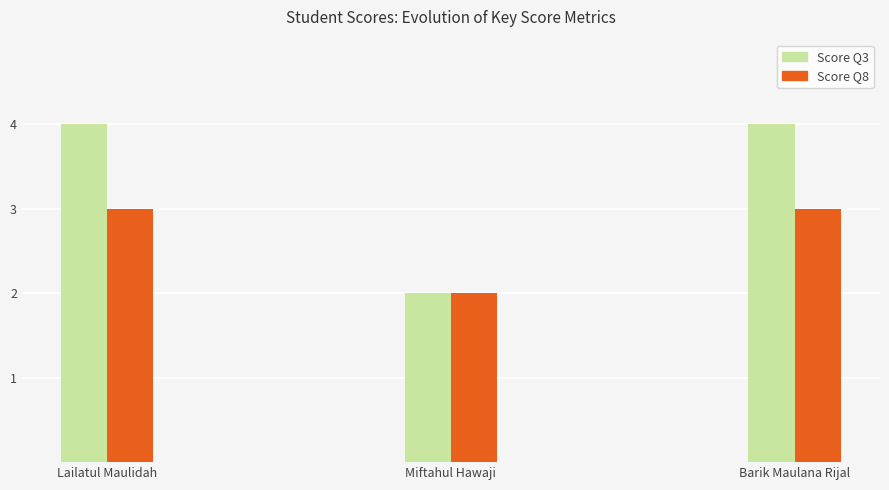

How many data points does each series have?

3